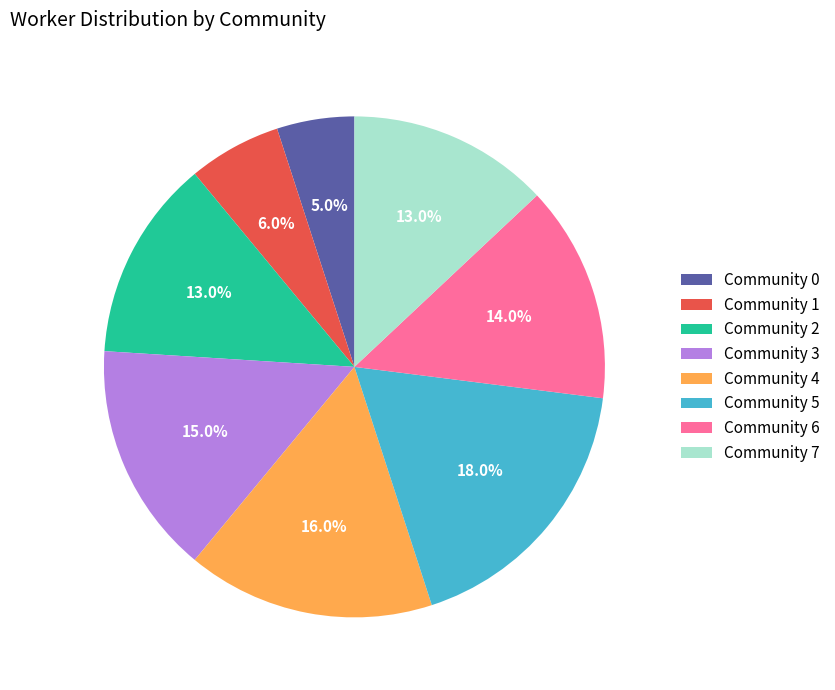

Is there any slice that represents more than half of the pie?

No